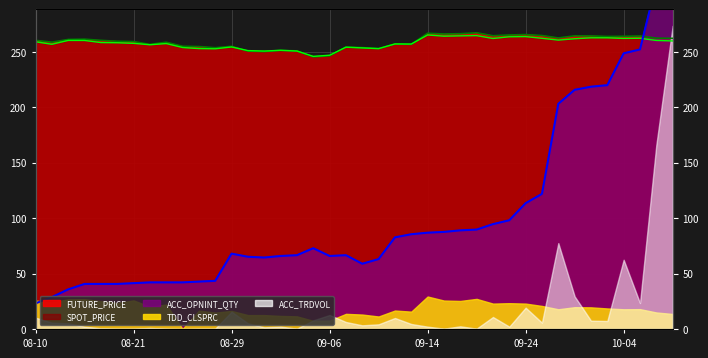

The value of SPOT_PRICE at 2012-08-22 is 89.7. True or false?

False